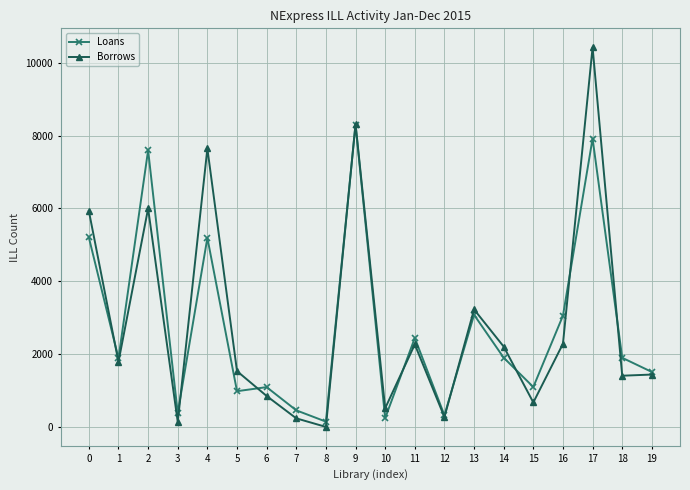

At which category does Loans reach its first local valley?

1